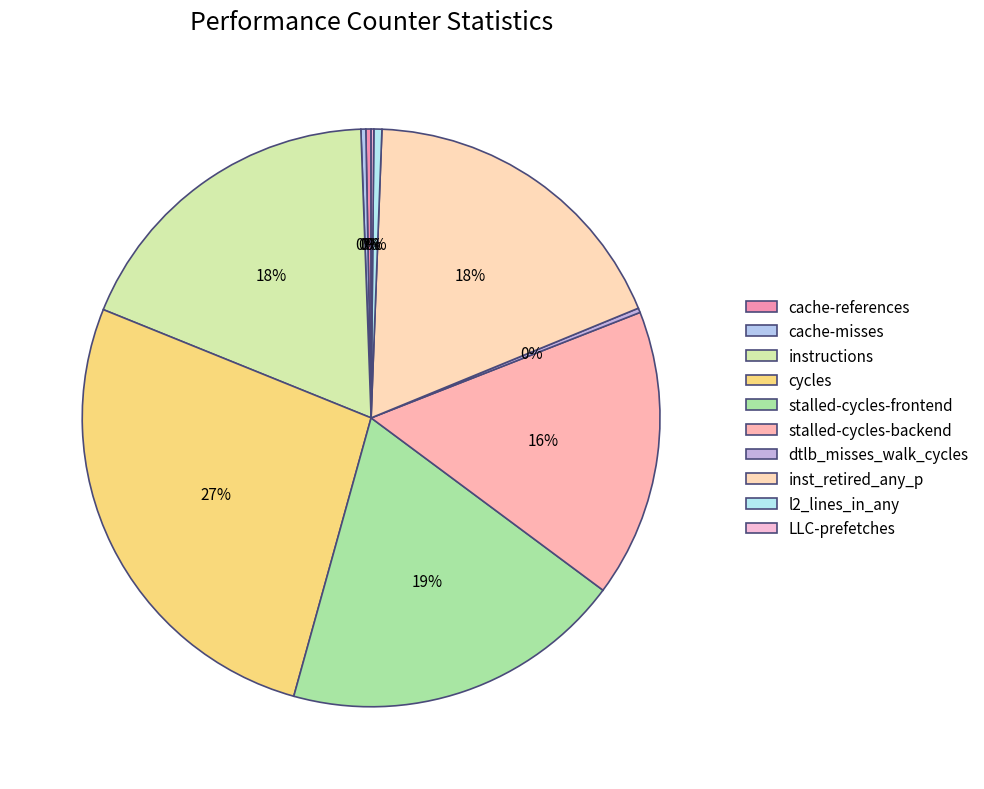

Which category has the biggest portion of the pie?

cycles